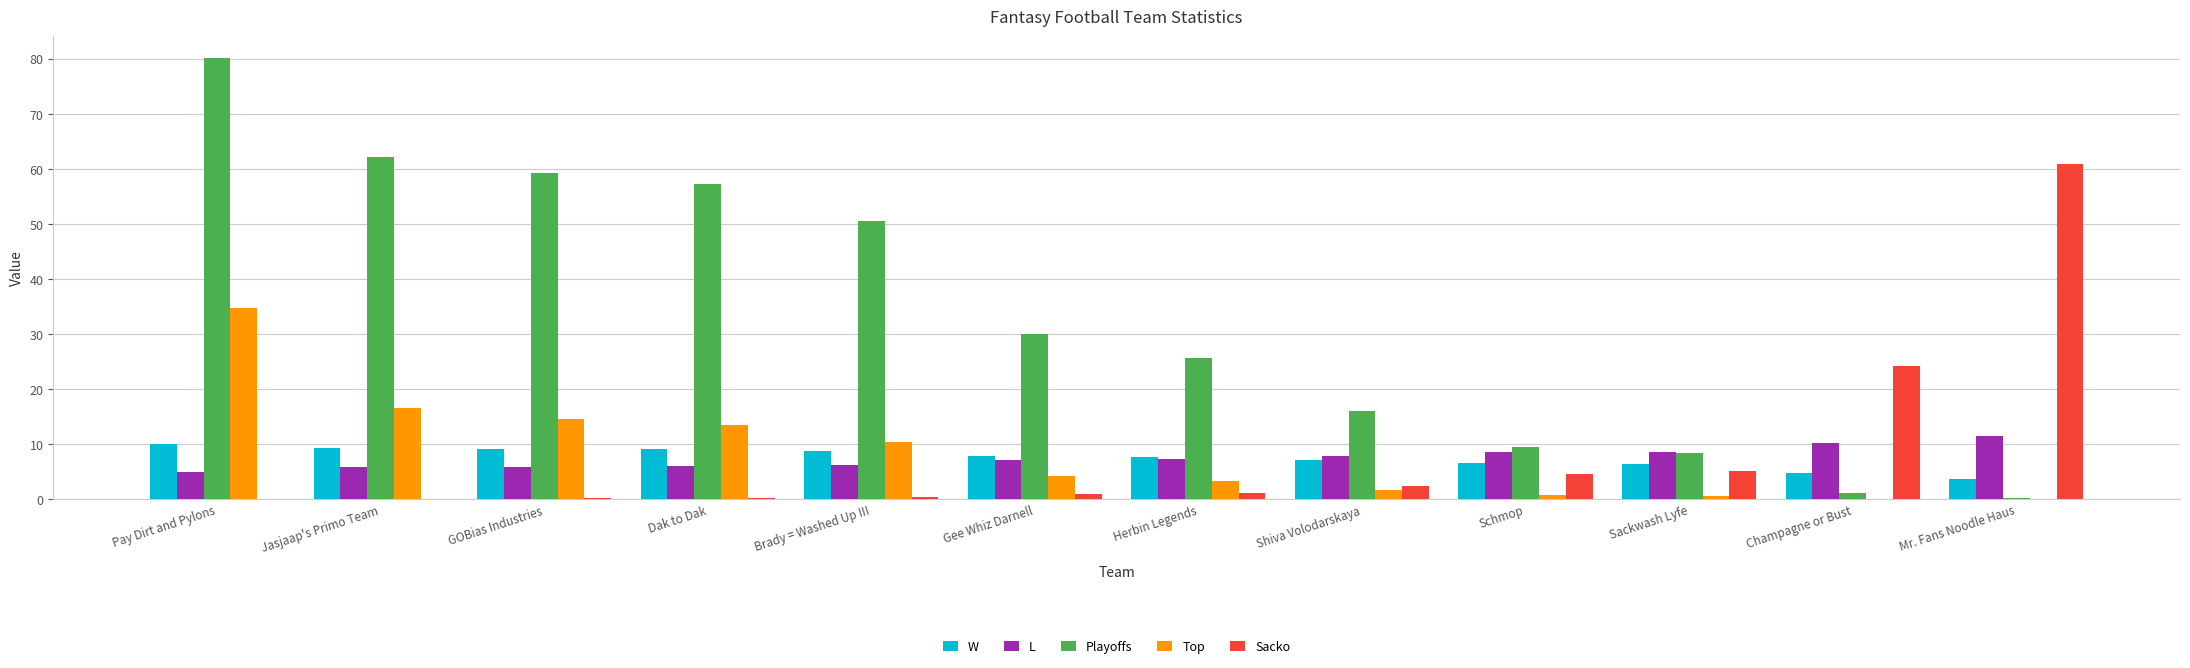

What is the sum of all Playoffs values?

400.0